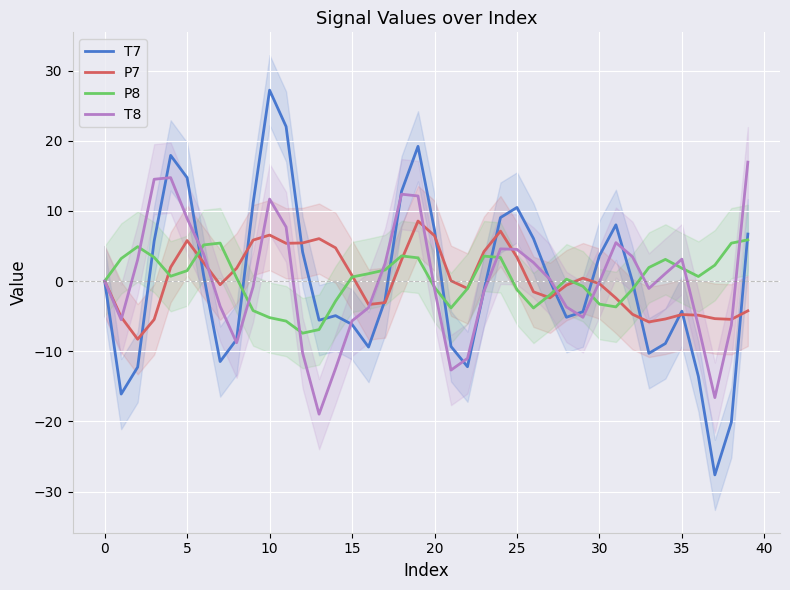

How many intersections are there between P7 and T7?

14